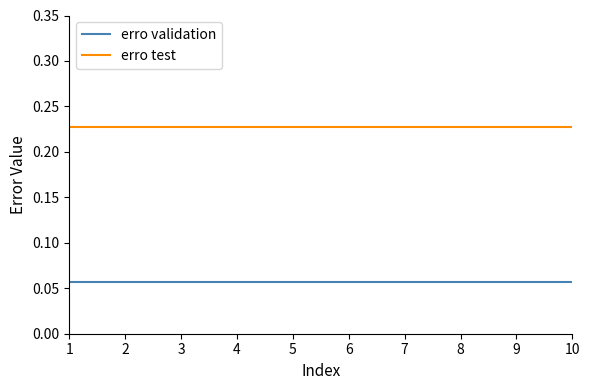

True or false: erro validation and erro test intersect in this chart.

False